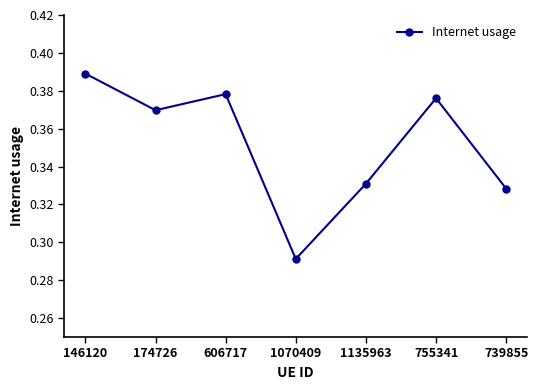

What position from the left is 739855?

7